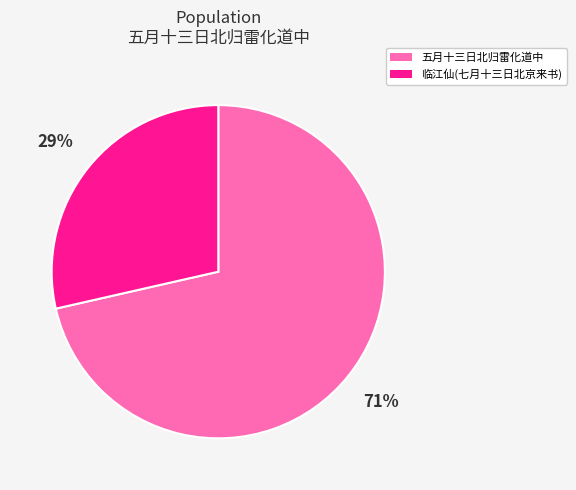

To the nearest percent, what is the average slice percentage?

50%